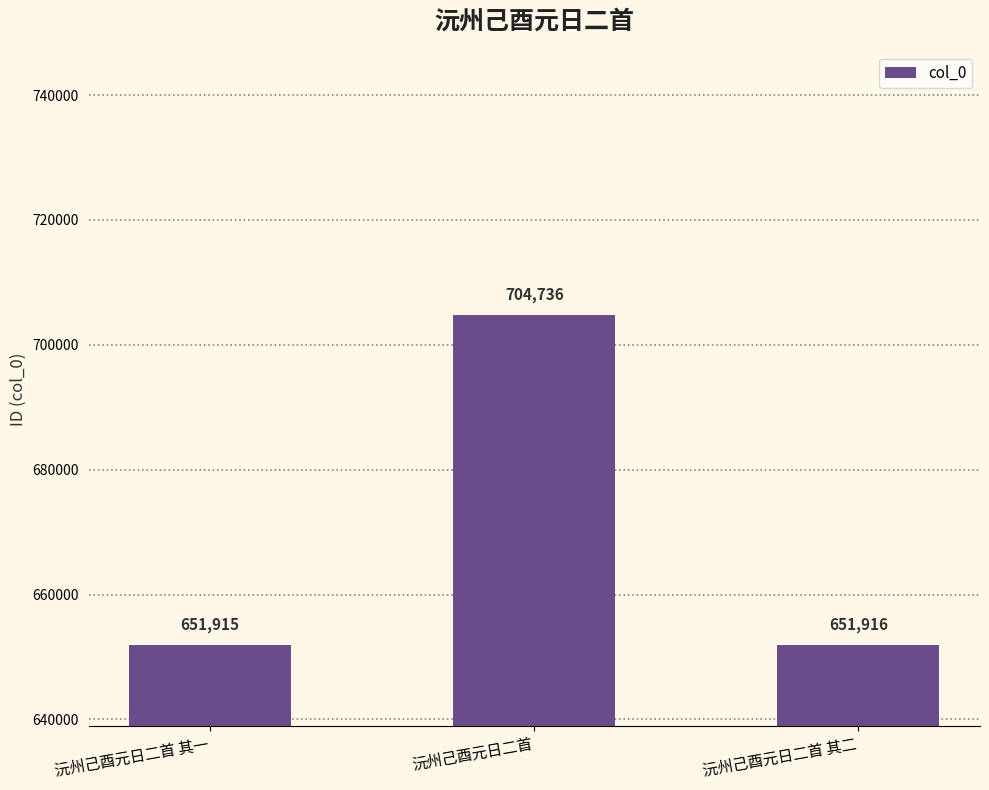

Reading left to right, list all the values displayed in this chart.

651915	704736	651916